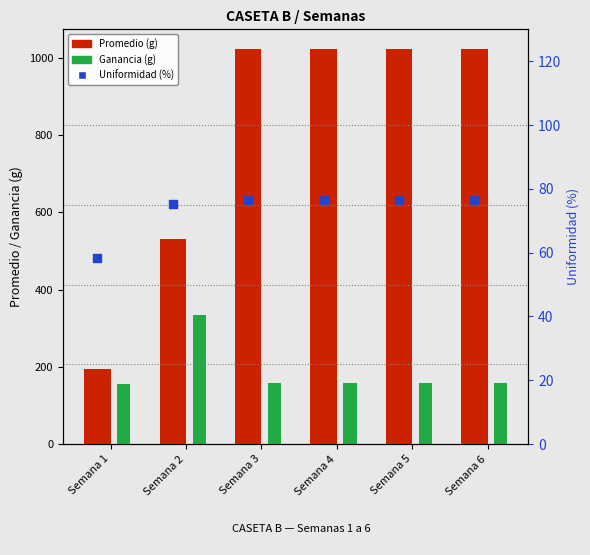

At how many categories does at least one series exceed 1005?

4